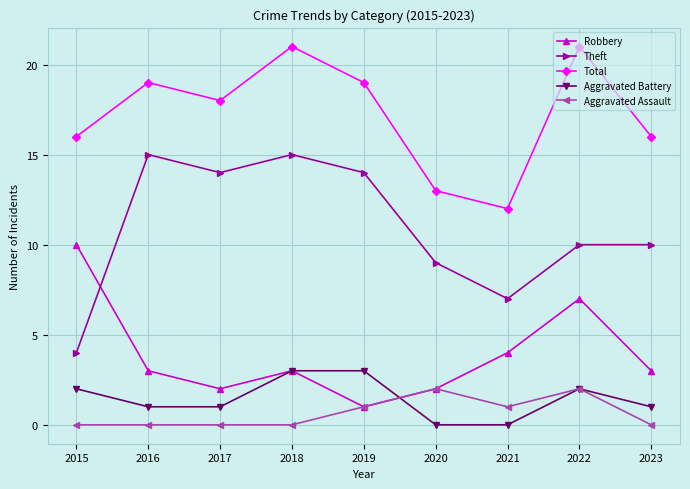

Is the value of Aggravated Assault at 2021 greater than the value of Aggravated Battery at 2015?

No